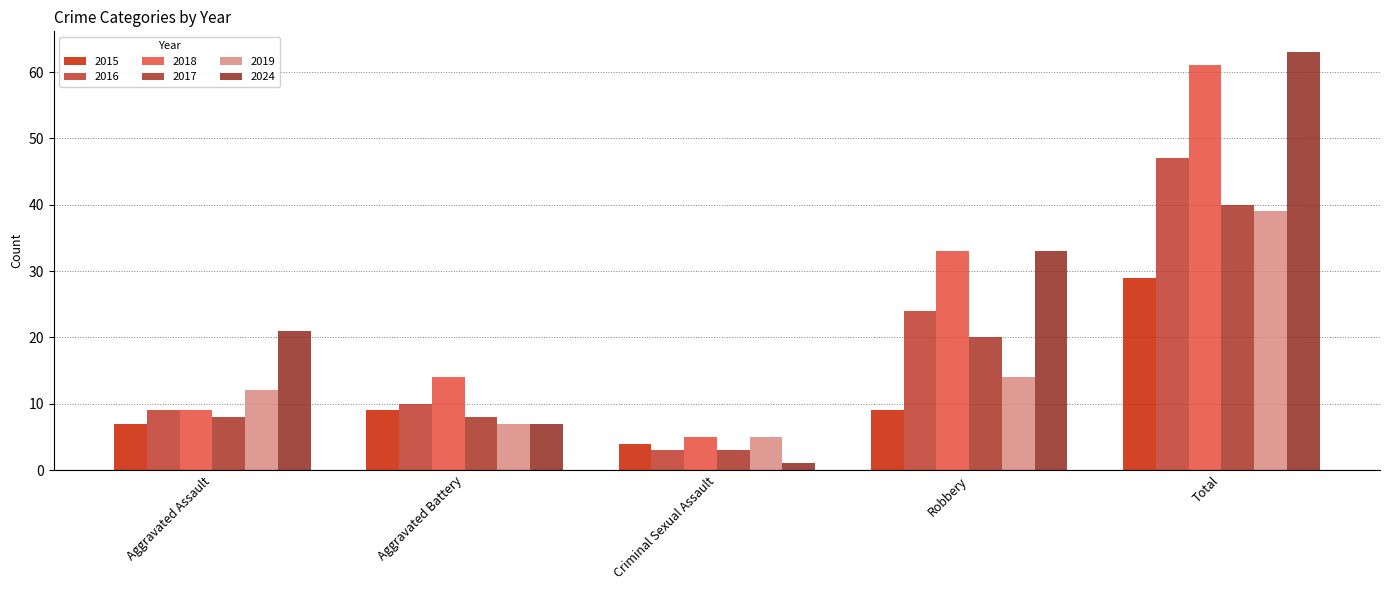

Which has a higher value, Aggravated Assault or Aggravated Battery?

Aggravated Battery